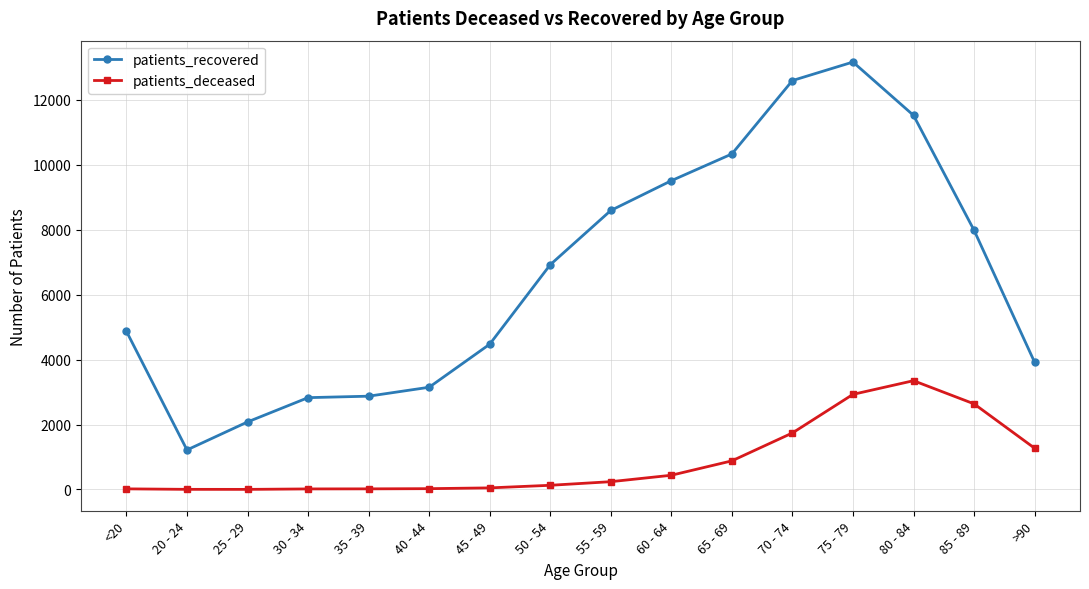

How many values in the patients_deceased series are below 240?

8